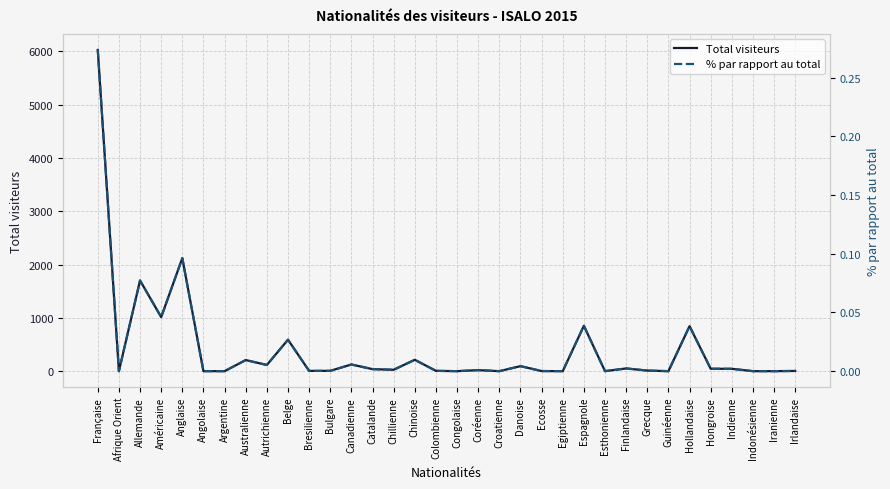

The Total visiteurs series shows 4.0 at Irlandaise. True or false?

True